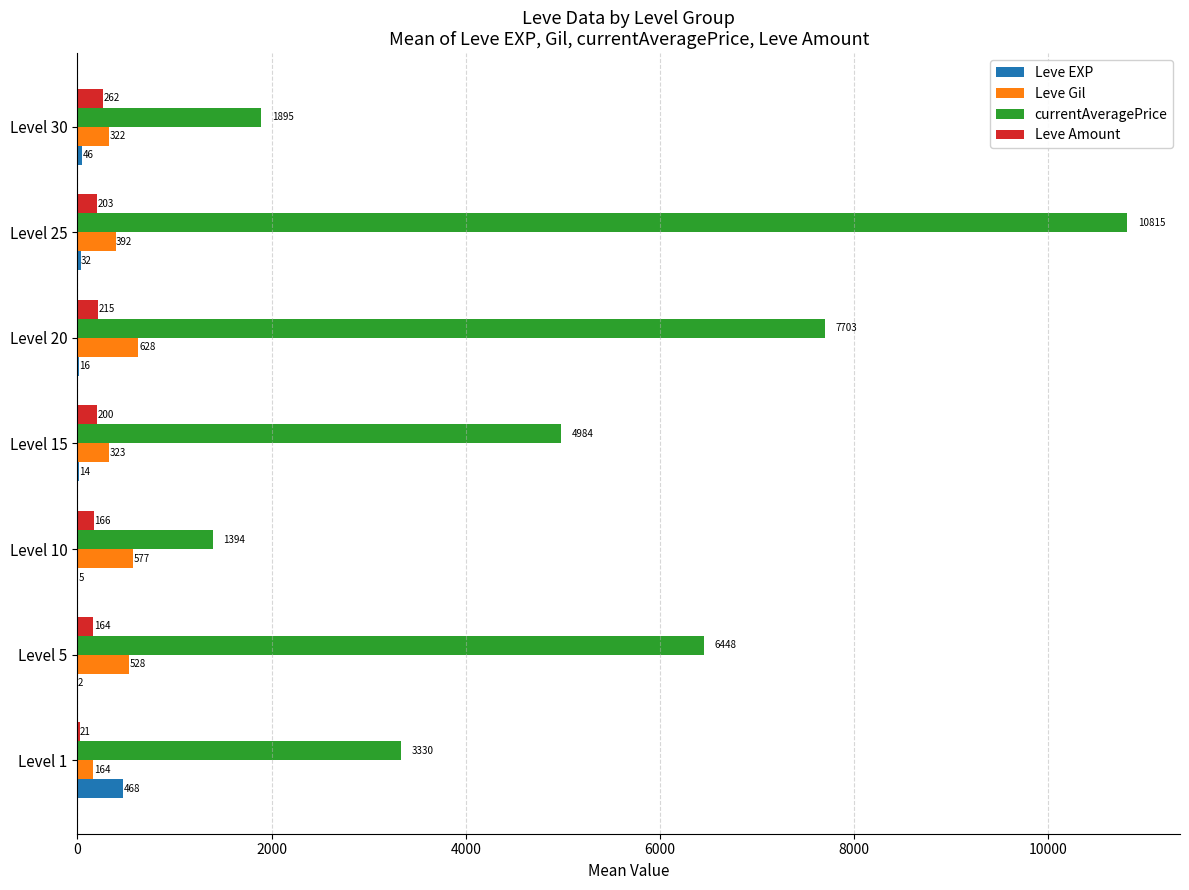

Is it true that Leve EXP equals 45.5 at Level 30?

True